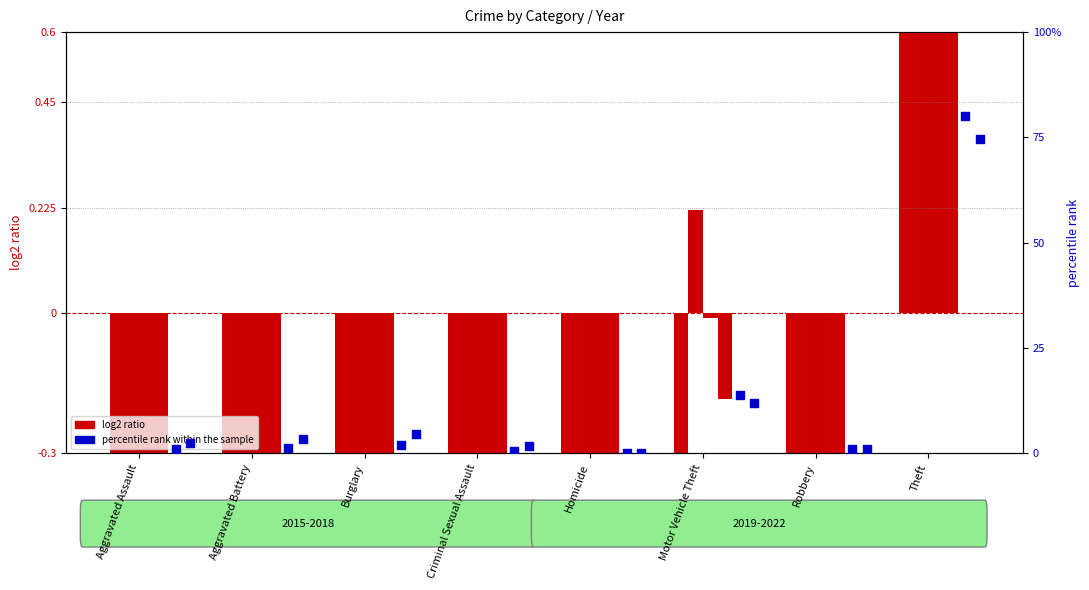

Which series contains the lowest Y value?

log2 ratio 2015